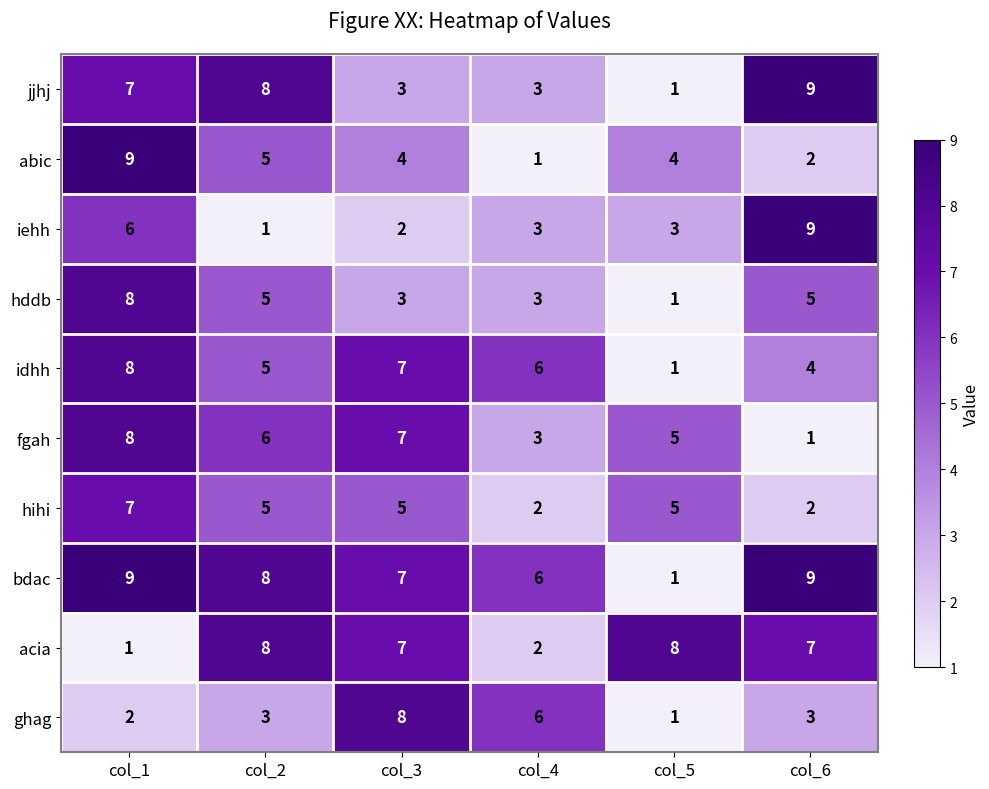

What is the difference between the highest and lowest values at col_5?

7